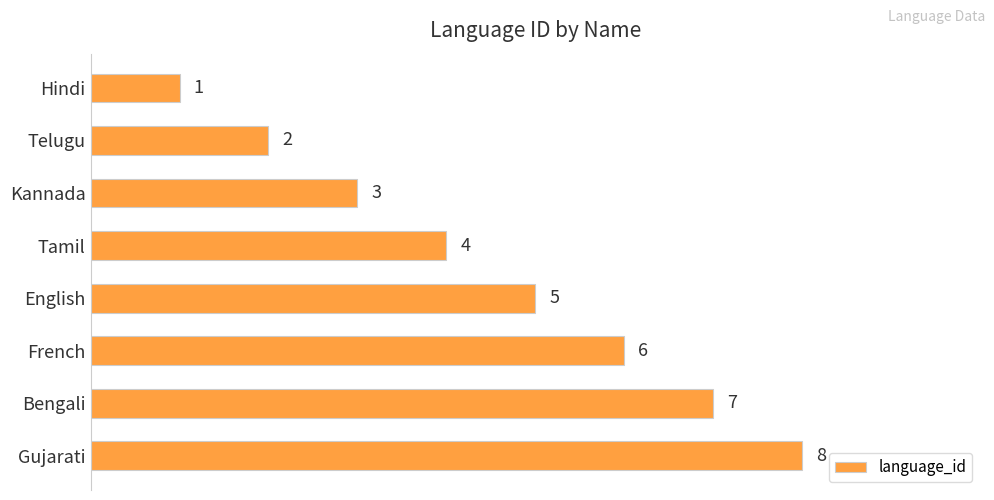

What is the change in value from Kannada to Gujarati?

+5